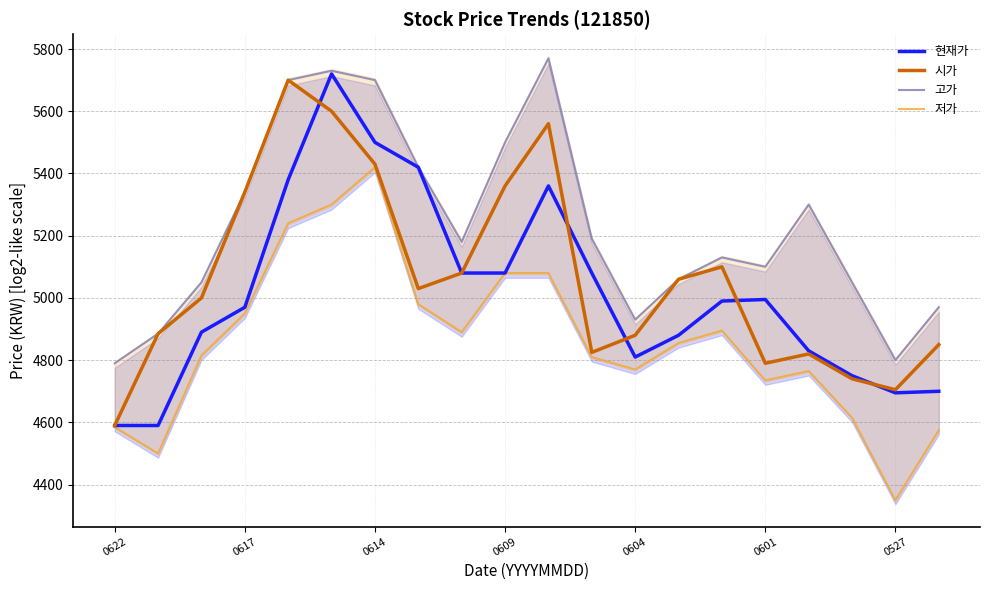

Count the number of categories in the chart.

20